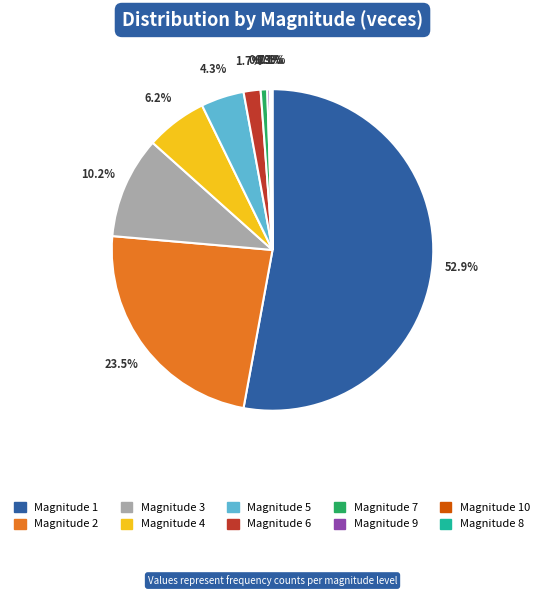

Does any single category account for the majority?

Yes